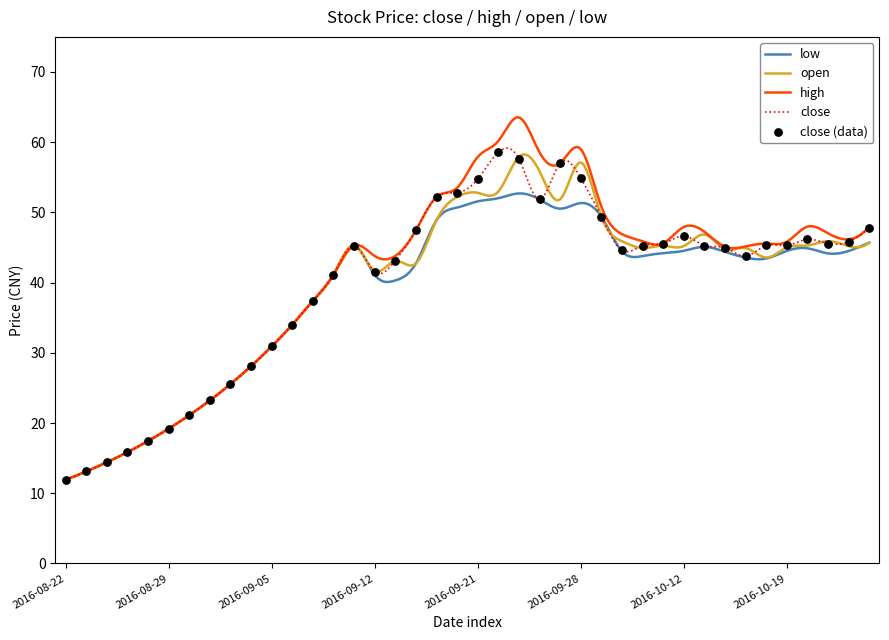

At how many categories does at least one series exceed 45?

24